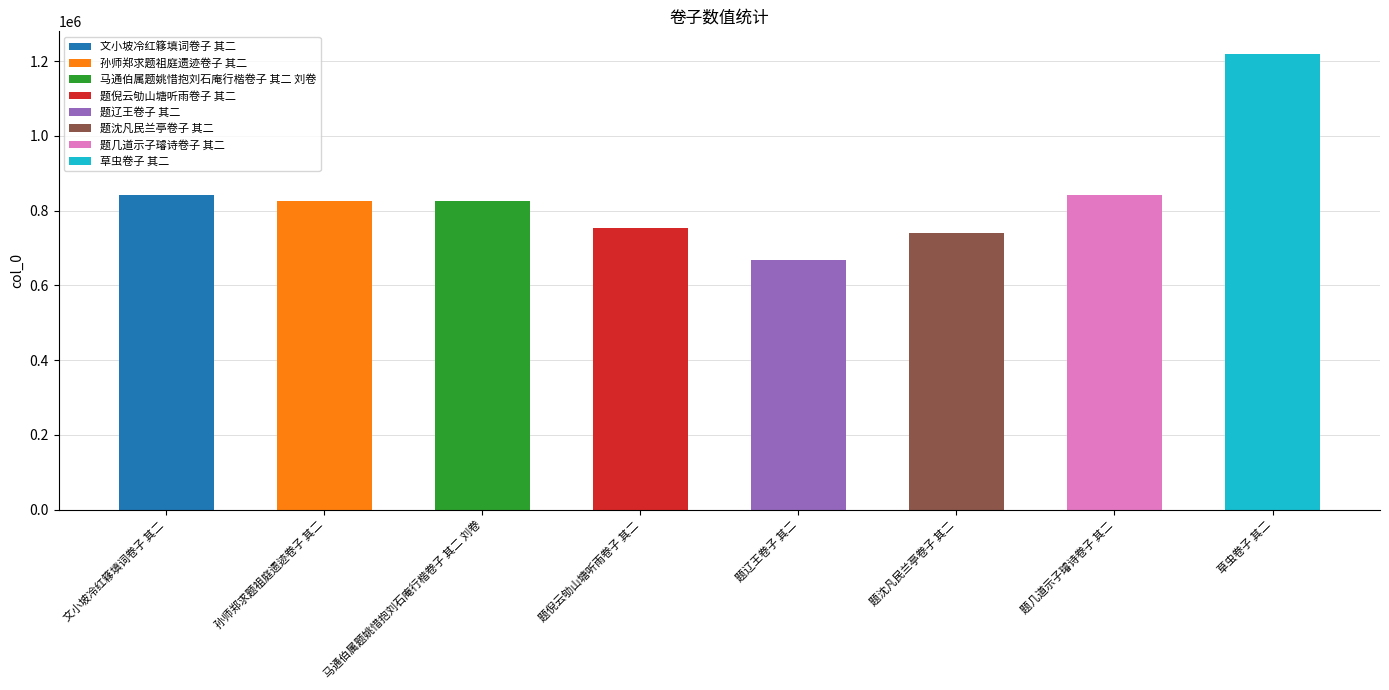

Which label corresponds to the smallest value in the chart?

题辽王卷子 其二